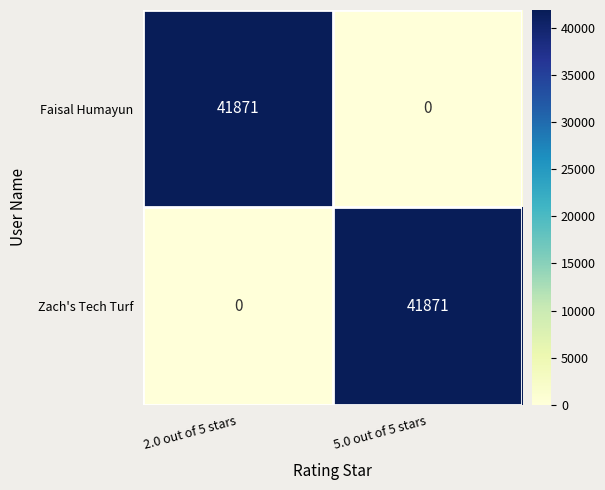

What is the sum of all Faisal Humayun values?

41871